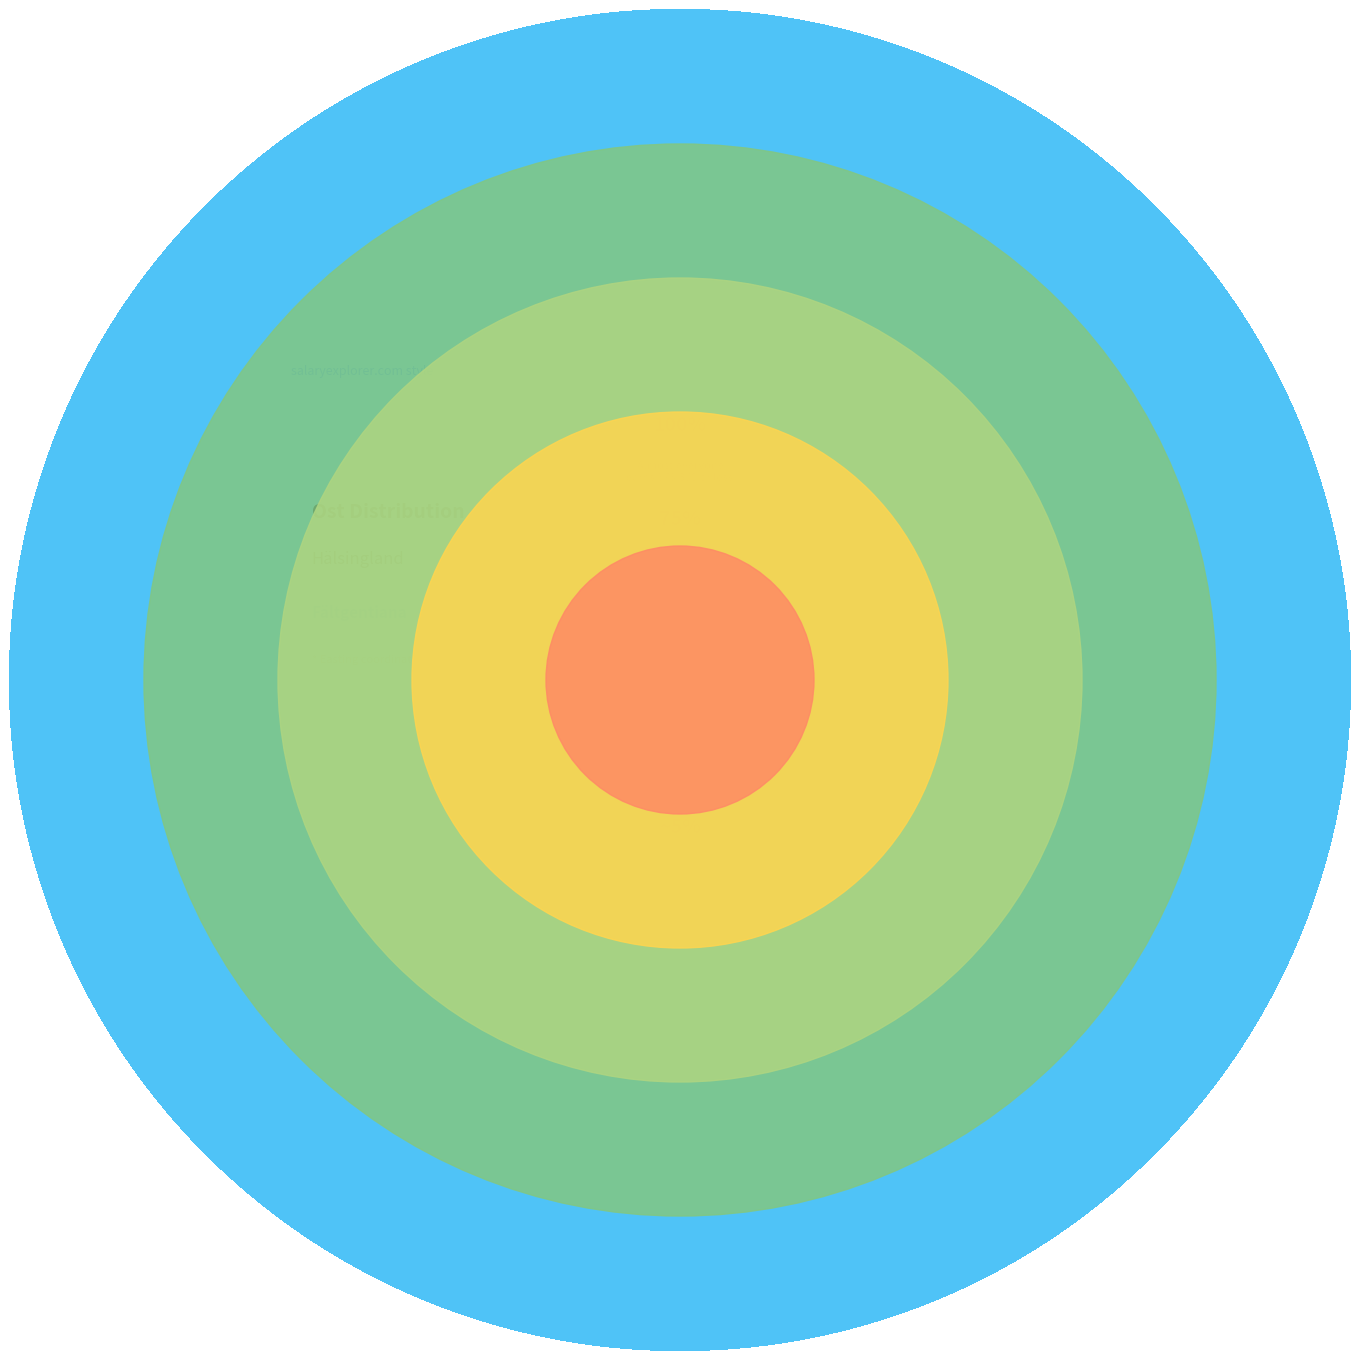

Do 110766349 and 111638744 together represent more than half of the pie?

No